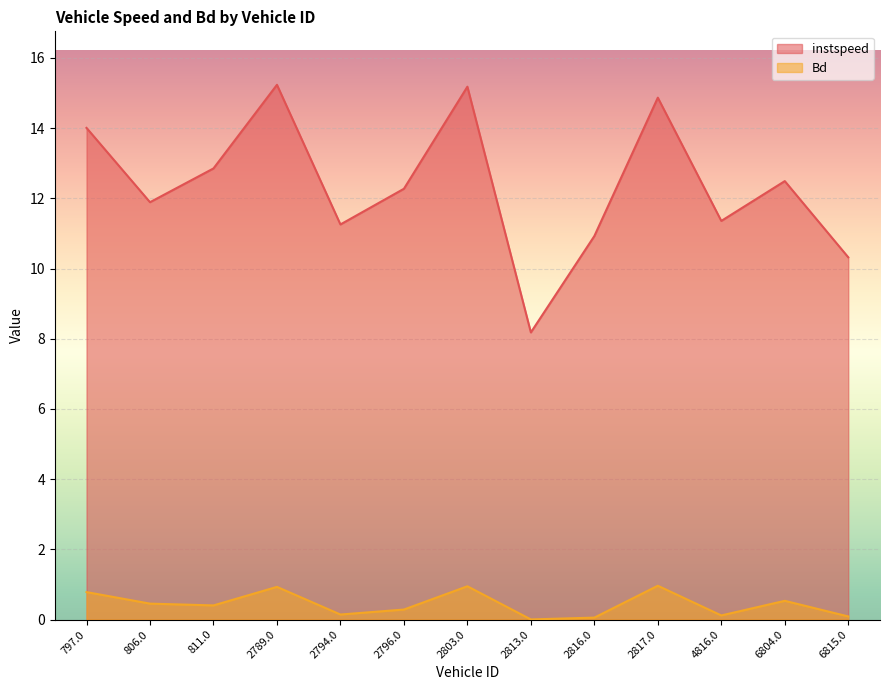

True or false: Bd and instspeed cross at least once.

False